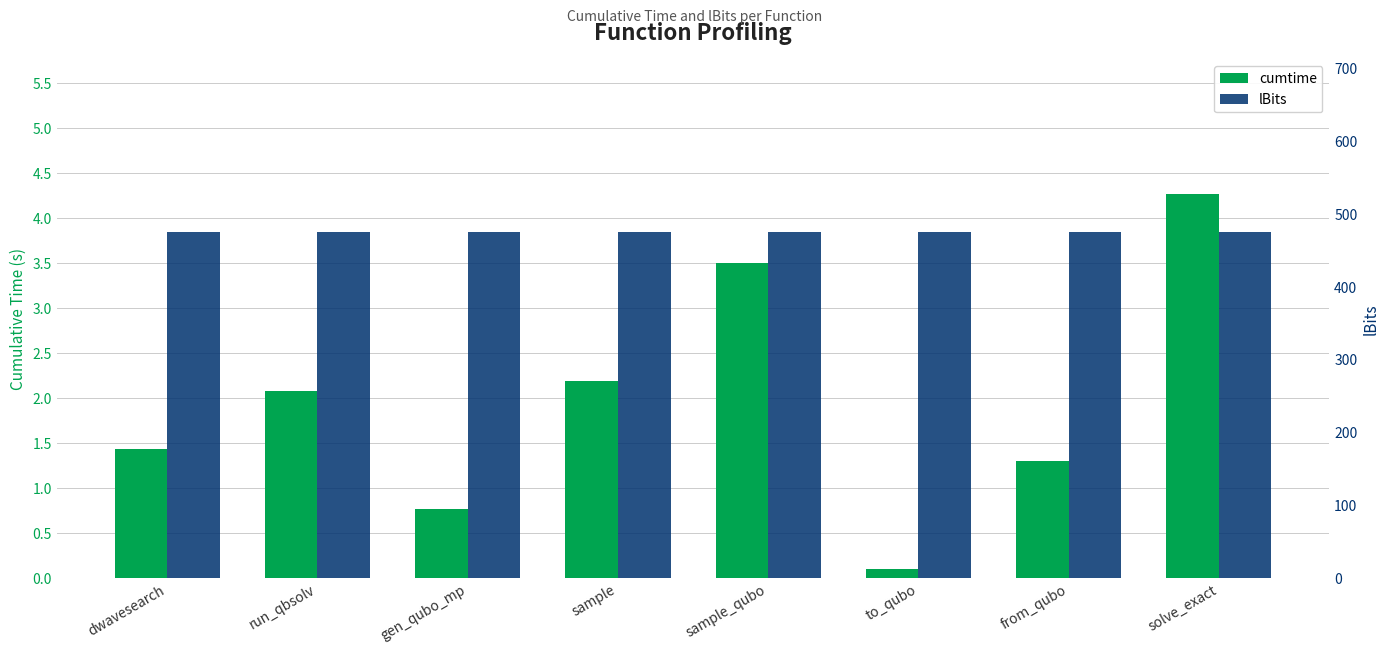

The value of lBits at dwavesearch is 744.8. True or false?

False